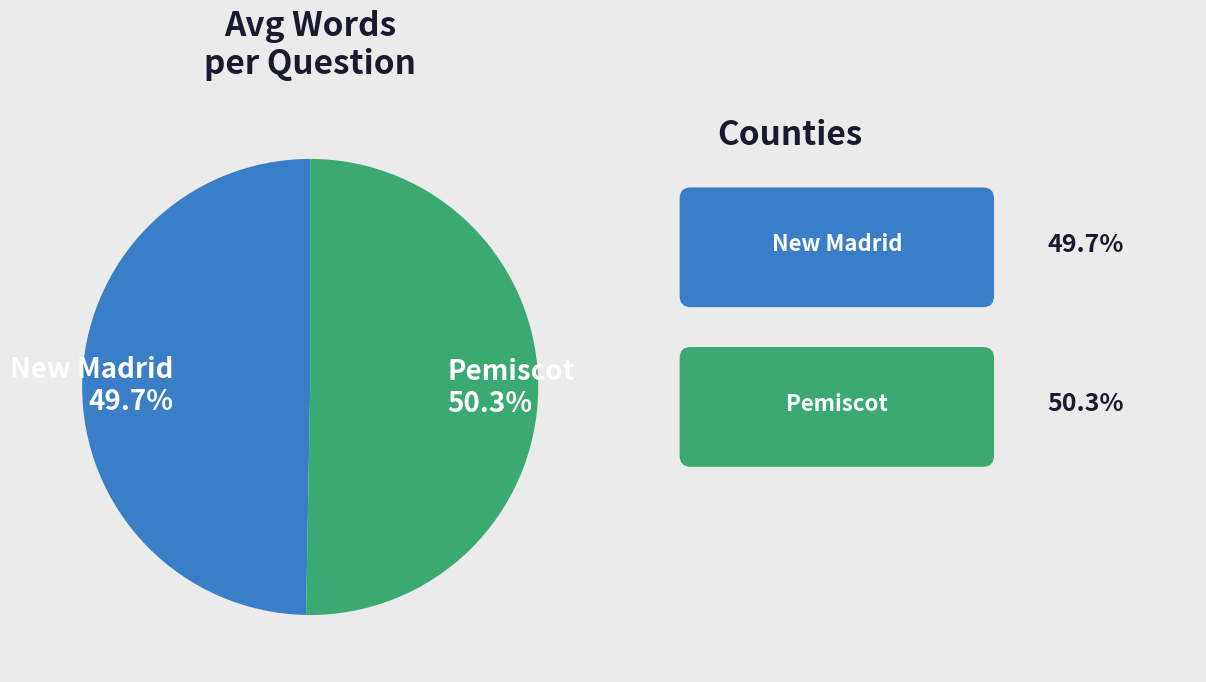

To the nearest percent, what is the average slice percentage?

50%